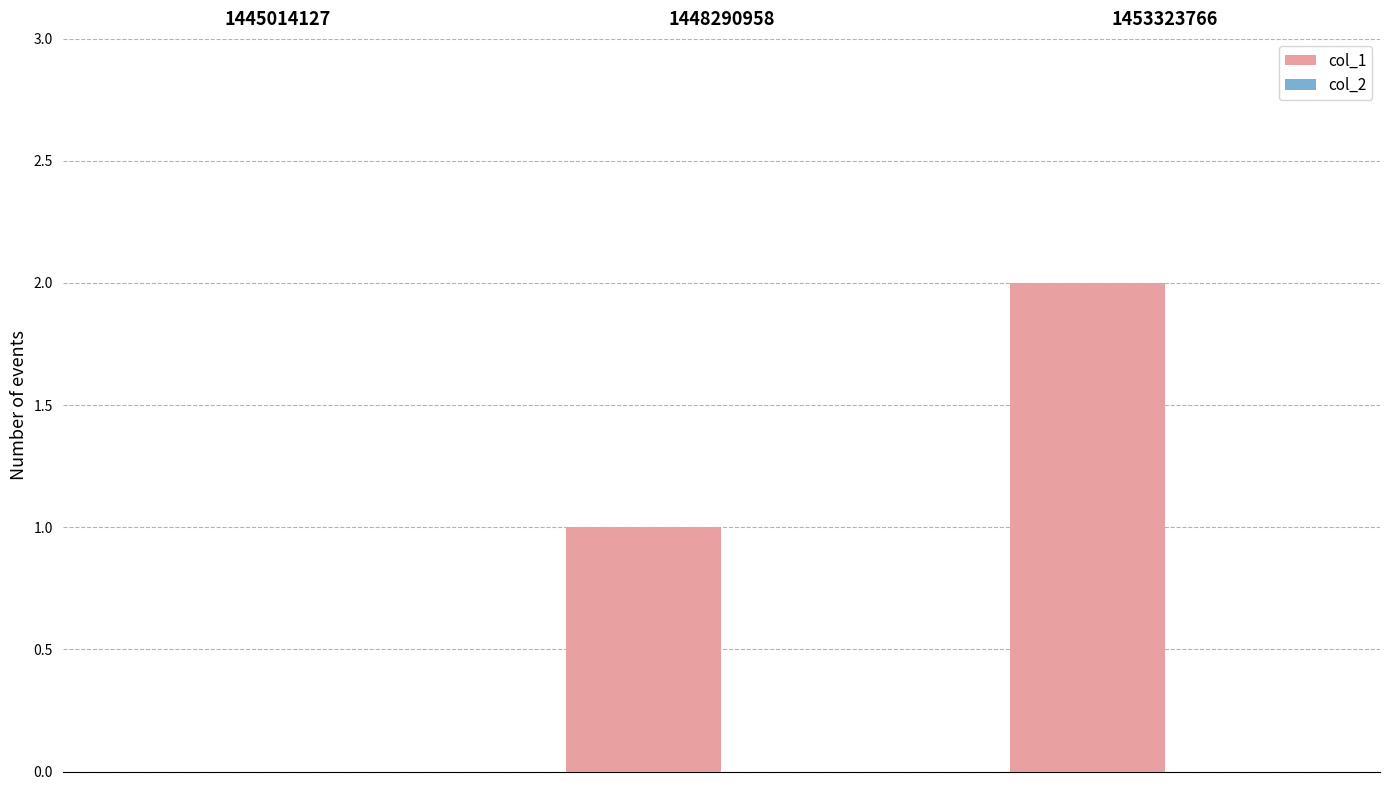

The value at 1445014127 is 1. True or false?

False